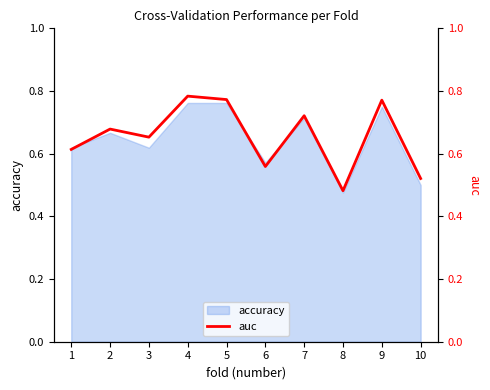

Count the values in the range 0 to 1.

10